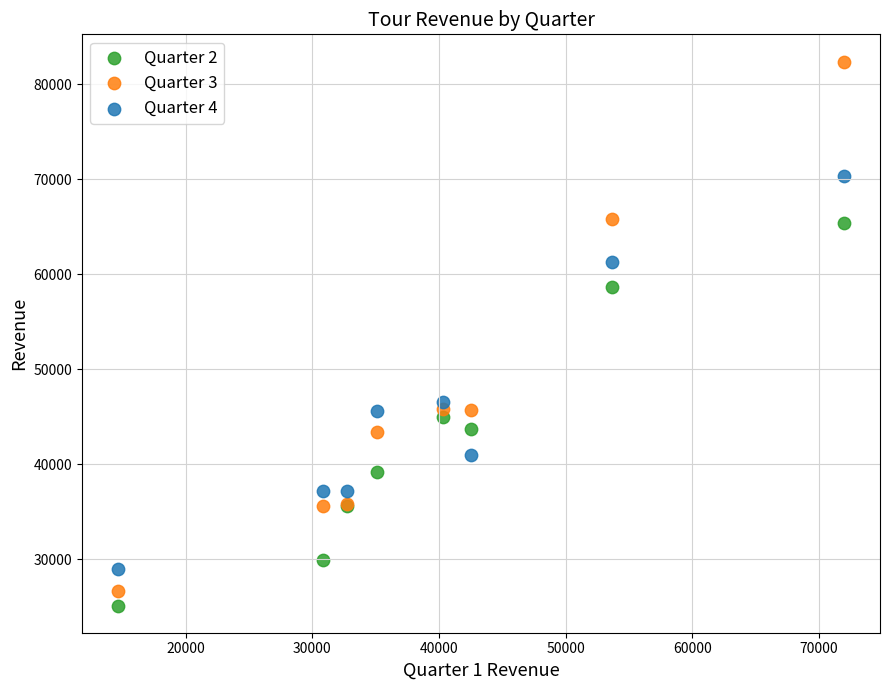

What are all the series names shown in the legend?

Quarter 2, Quarter 3, Quarter 4